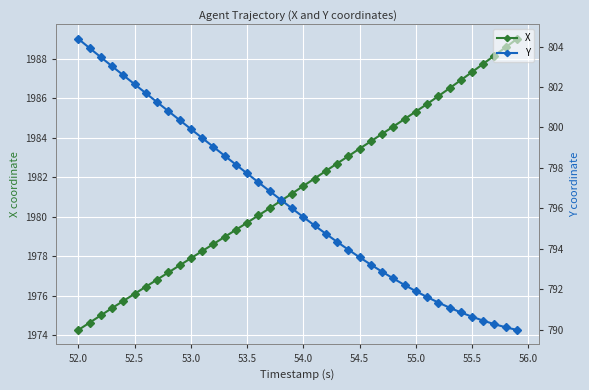

True or false: X has more than 1 points higher than both neighbors.

False